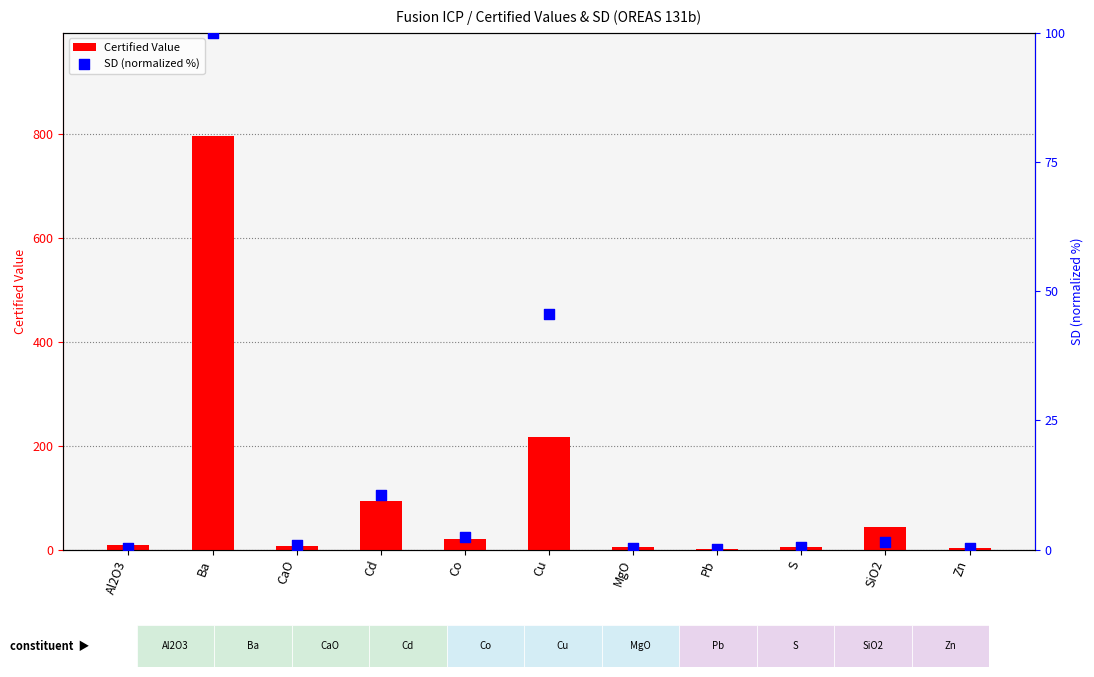

Which series reaches the maximum Y coordinate?

Certified Value